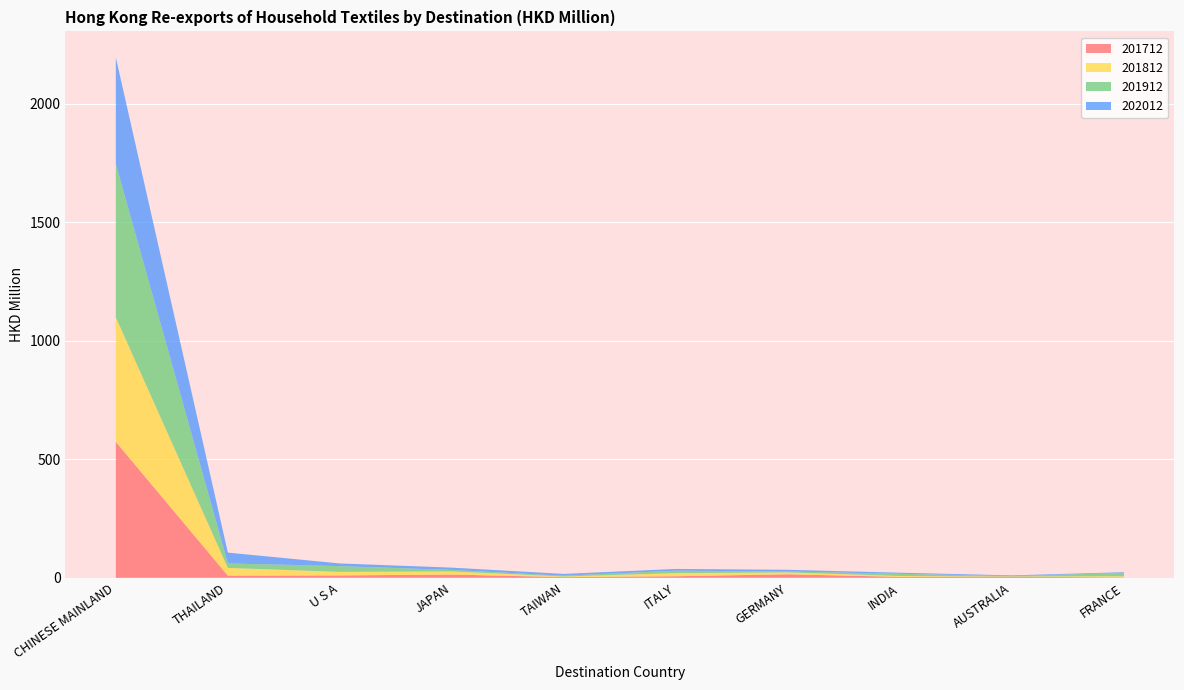

Reading left to right, extract all data points from this chart.

201712: 573.8	9.3	10.2	13.8	3.1	6.7	14.9	4.1	4.9	1.4
201812: 525.5	32.6	15.0	13.2	2.6	13.1	7.9	3.7	1.1	5.2
201912: 646.8	18.9	24.1	6.3	3.4	10.2	3.9	9.2	1.3	14.2
202012: 449.6	45.6	11.4	9.7	7.5	7.5	7.2	4.6	3.1	3.0